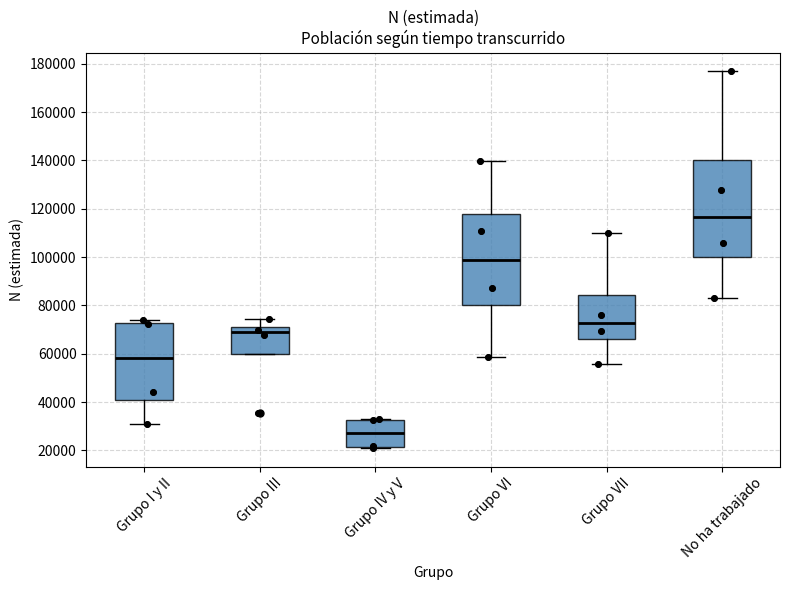

Reading left to right, transcribe this box plot: for each box, give where its median line is, the range the box spans, and where its two whiskers end, as read against the y-axis. The values are not printed on the chart, so give them approximately, as read against the axis.

Grupo I y II: median 58000, box 40000 to 72000, whiskers 30000 to 74000
Grupo III: median 68000, box 60000 to 72000, whiskers 60000 to 74000
Grupo IV y V: median 28000, box 22000 to 32000, whiskers 22000 to 32000
Grupo VI: median 98000, box 80000 to 118000, whiskers 58000 to 140000
Grupo VII: median 72000, box 66000 to 84000, whiskers 56000 to 110000
No ha trabajado: median 116000, box 100000 to 140000, whiskers 84000 to 176000